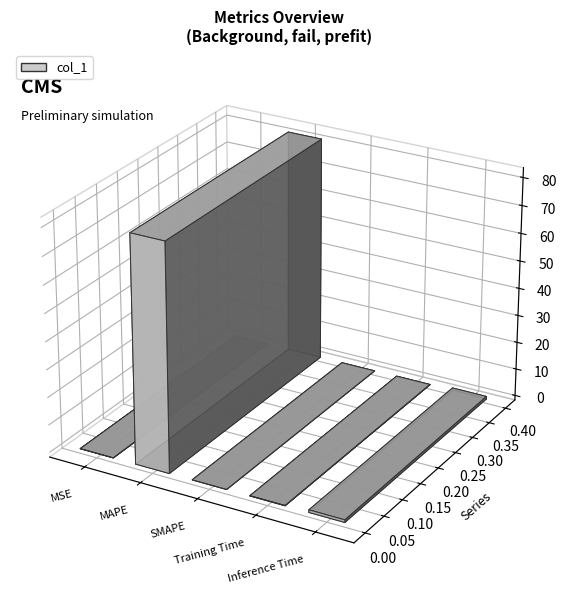

True or false: the data shows 0.2 at Training Time.

False